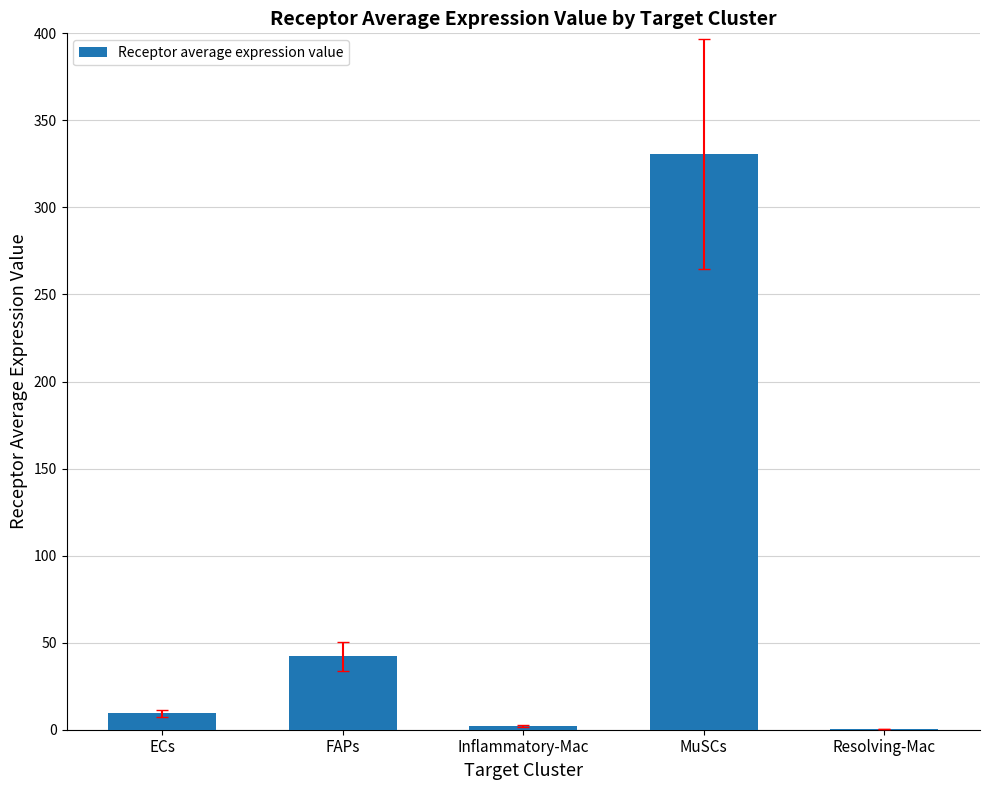

Is it true that the value at FAPs is 59.5?

False